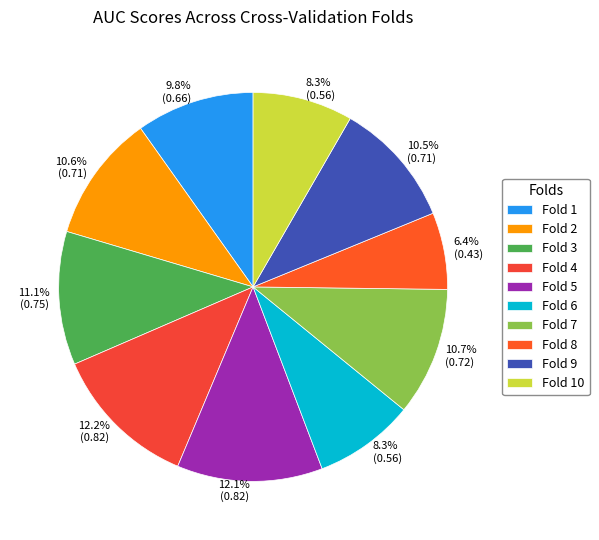

What is the smallest slice in the pie chart?

Fold 8